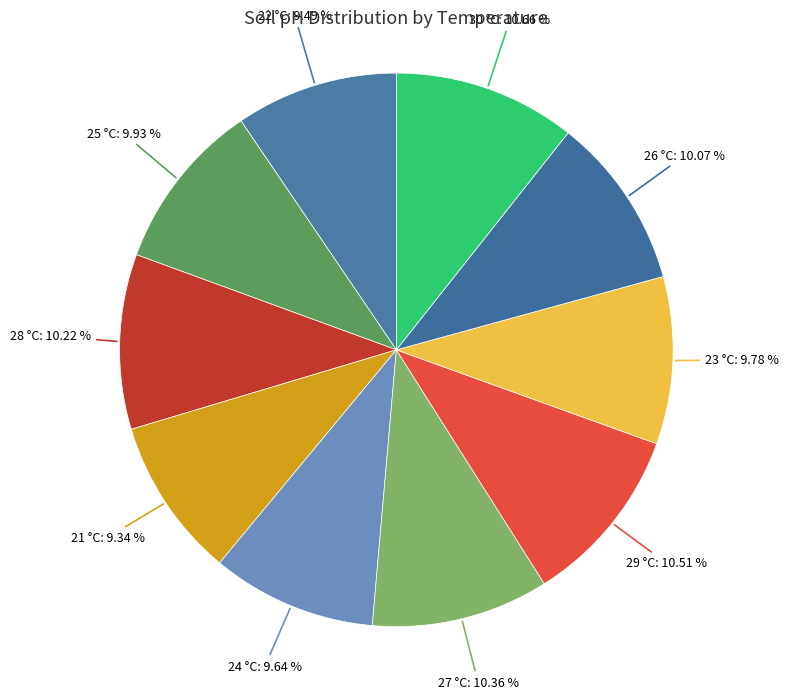

How much of the chart is everything except 24?

90.4%